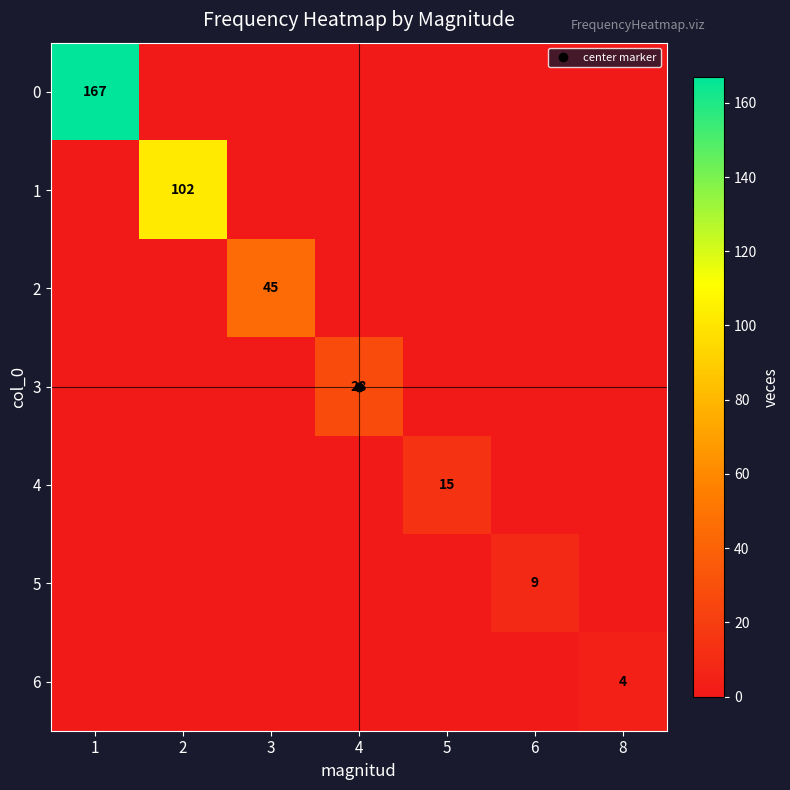

What is the difference between the maximum and minimum values in the 5 series?

9